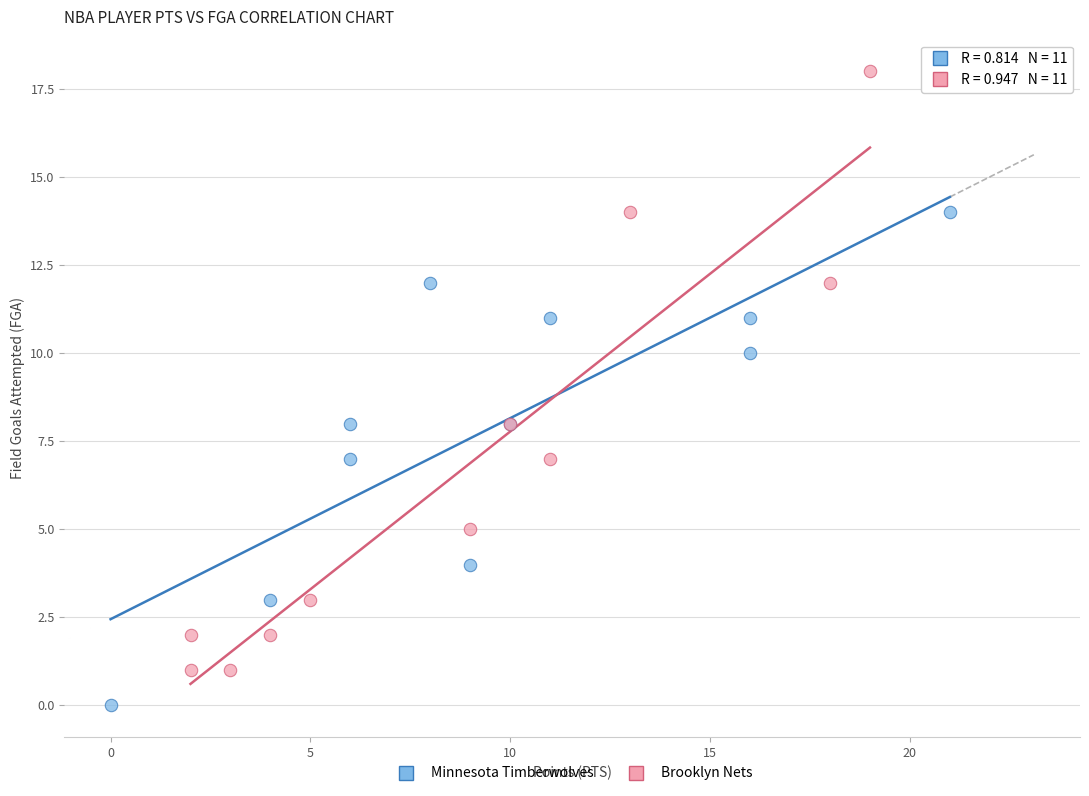

What are all the series names shown in the legend?

Minnesota Timberwolves, Brooklyn Nets